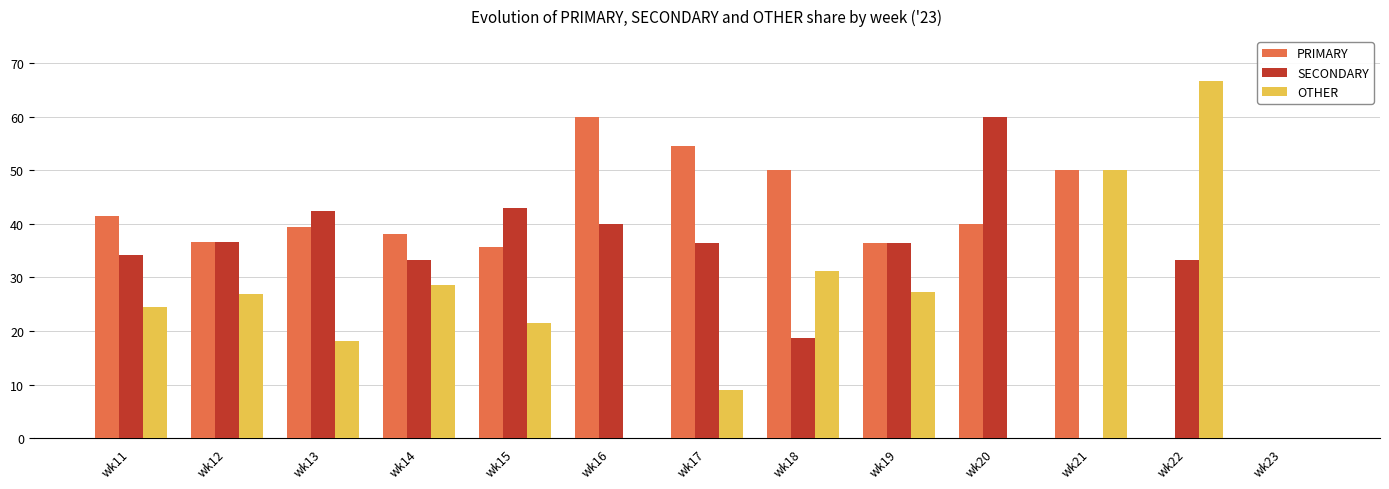

Between wk15 and wk23, which series saw the biggest shift?

SECONDARY